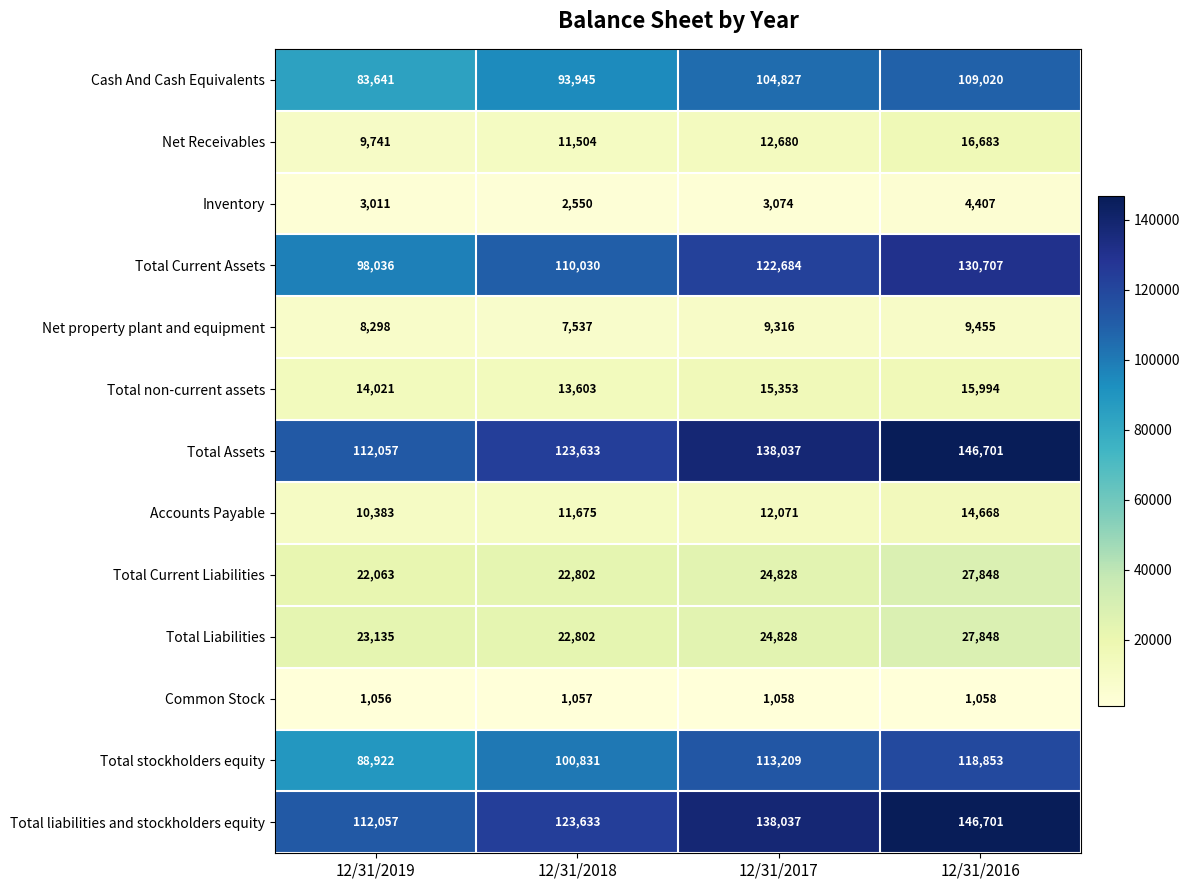

Between 12/31/2019 and 12/31/2018, which series saw the biggest shift?

Total Current Assets